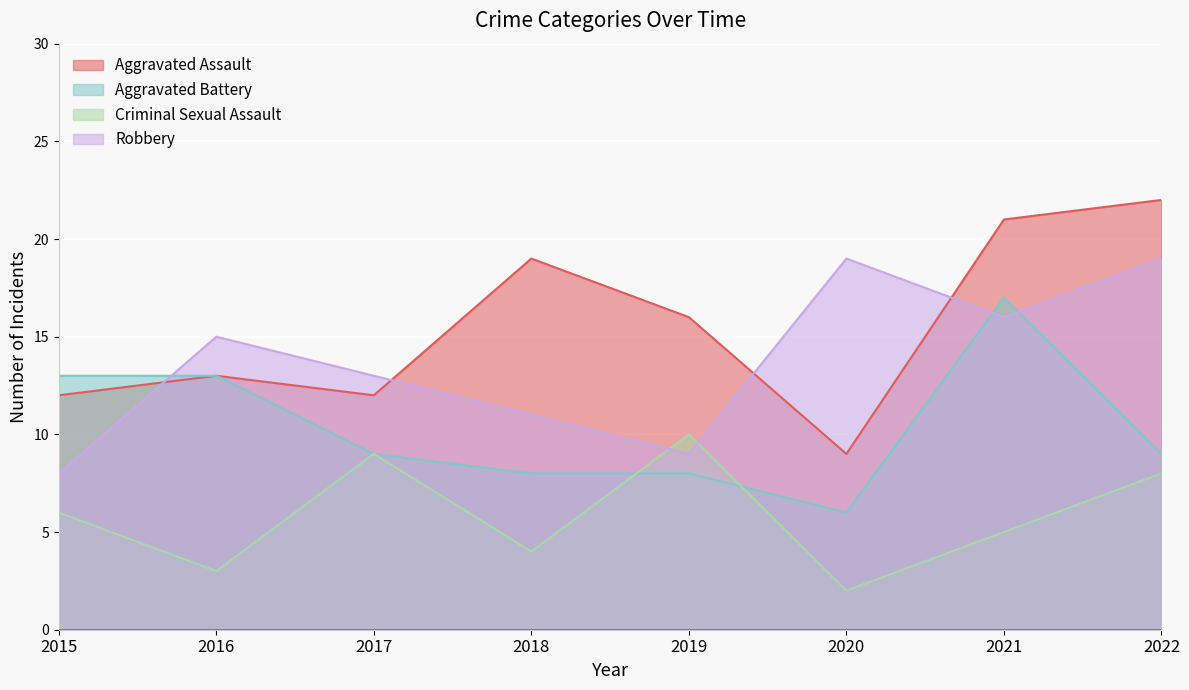

What are all the series names shown in the legend?

Aggravated Assault, Aggravated Battery, Criminal Sexual Assault, Robbery